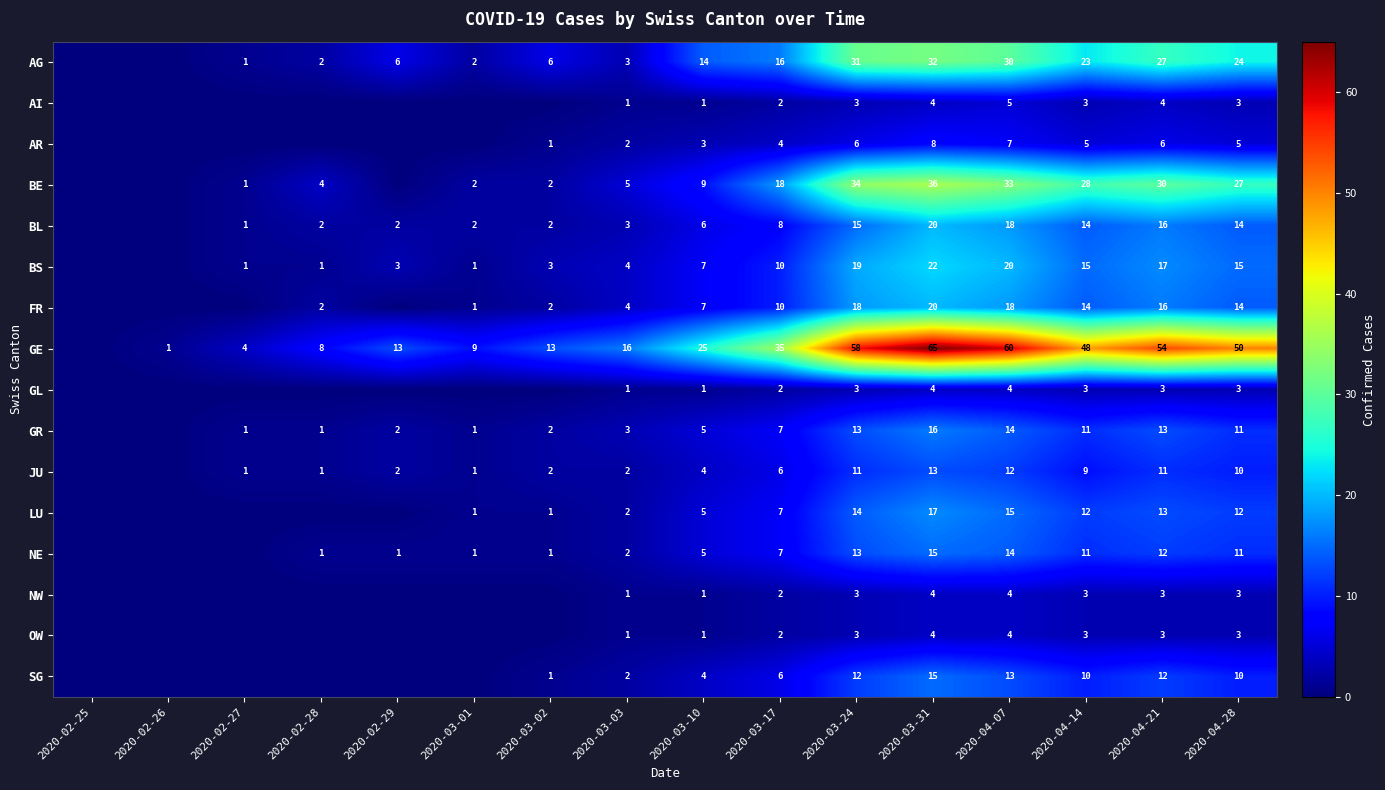

The NE series shows 11 at 2020-04-28. True or false?

True